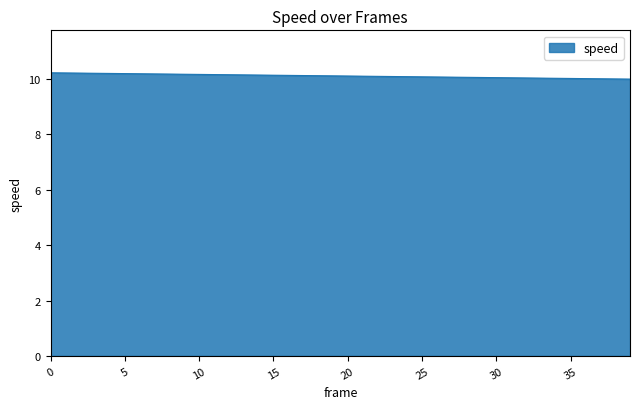

What is the minimum value shown in the chart?

10.0